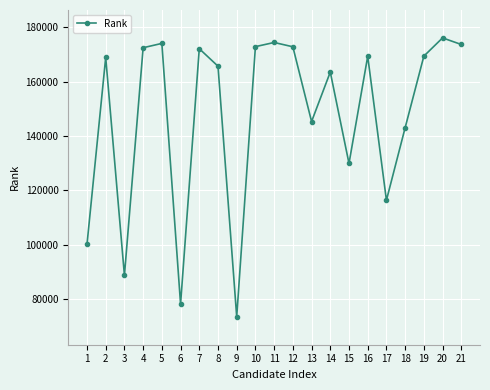

How many distinct data groups are displayed?

1